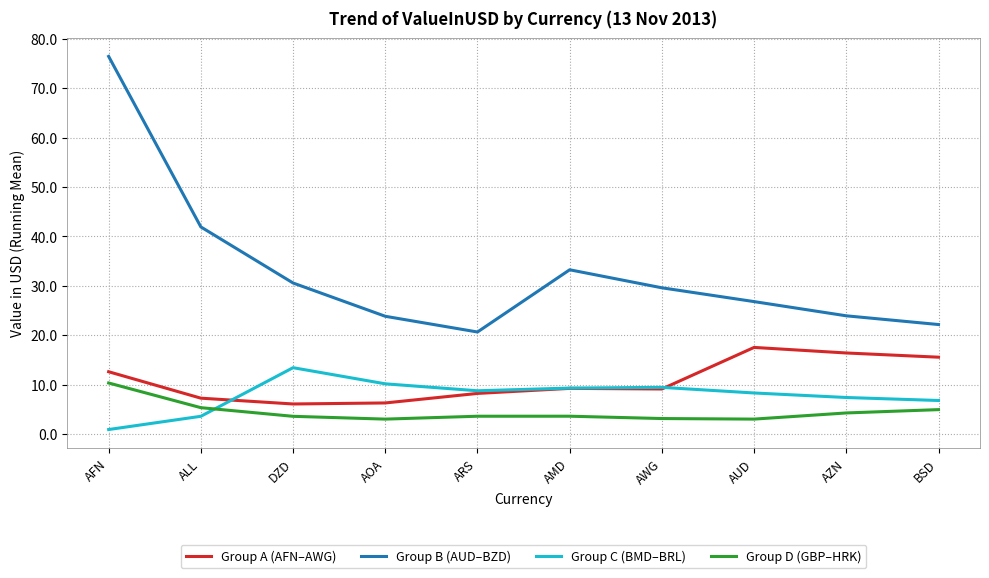

Rank the series at DZD from lowest to highest value.

Group D (GBP–HRK), Group A (AFN–AWG), Group C (BMD–BRL), Group B (AUD–BZD)